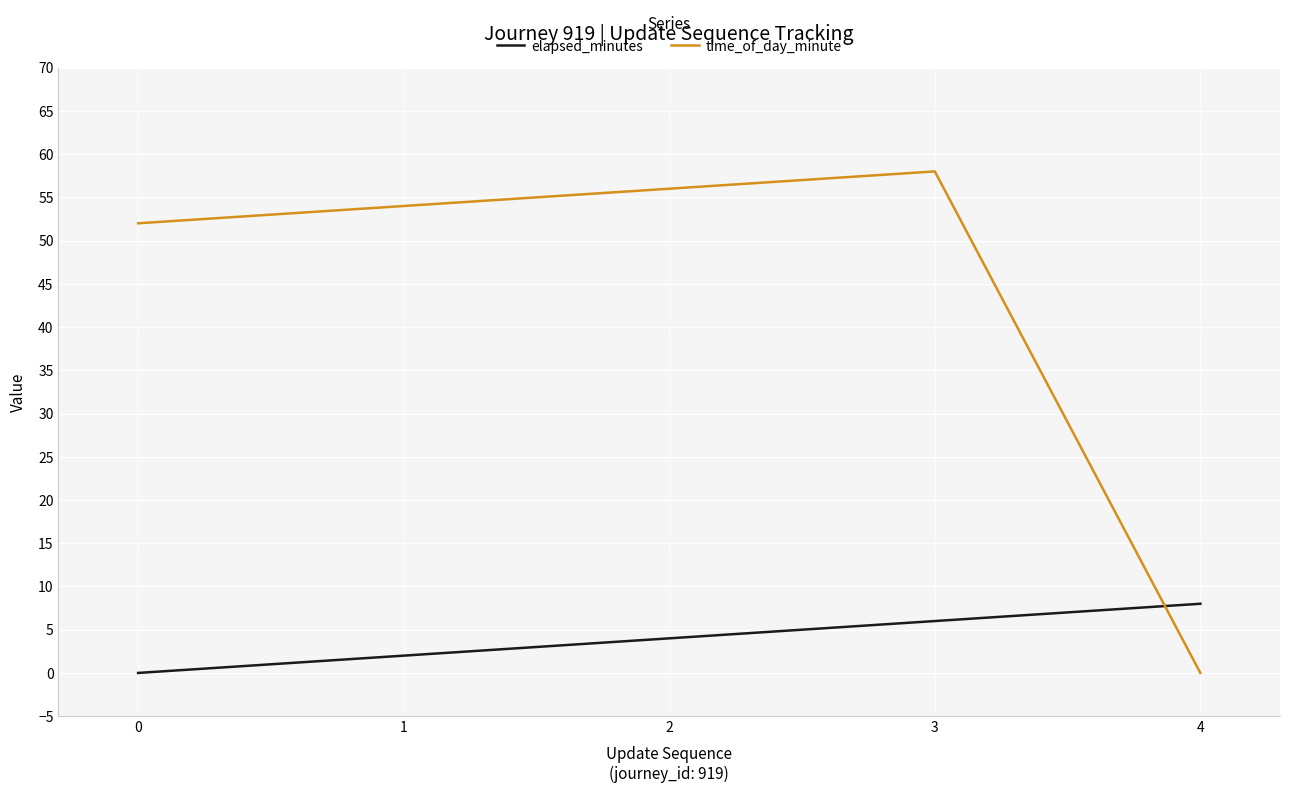

List the series in order of their overall mean, highest first.

time_of_day_minute, elapsed_minutes